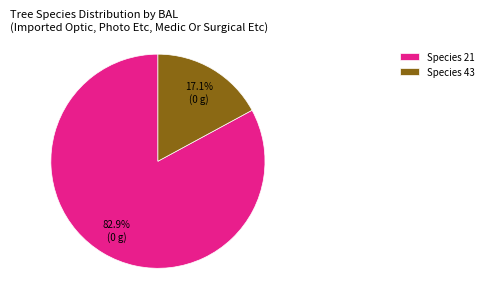

Do Species 21 and Species 43 together represent more than half of the pie?

Yes